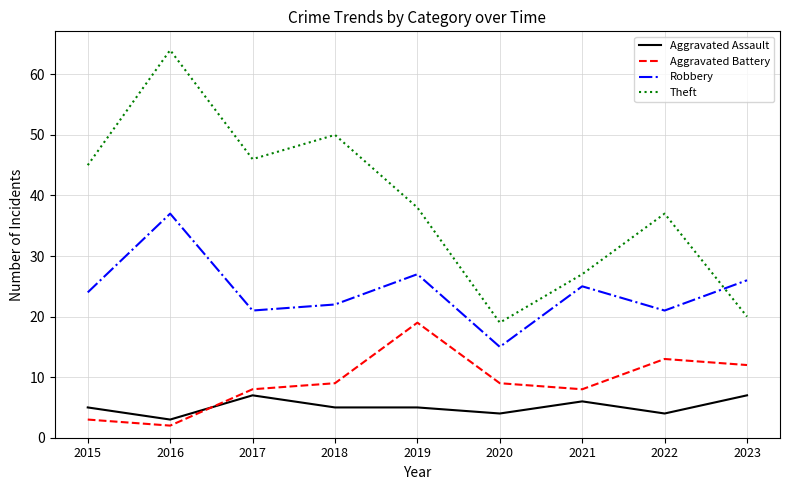

Reading right to left, extract all data points from this chart.

Aggravated Assault: 7	4	6	4	5	5	7	3	5
Aggravated Battery: 12	13	8	9	19	9	8	2	3
Robbery: 26	21	25	15	27	22	21	37	24
Theft: 20	37	27	19	38	50	46	64	45